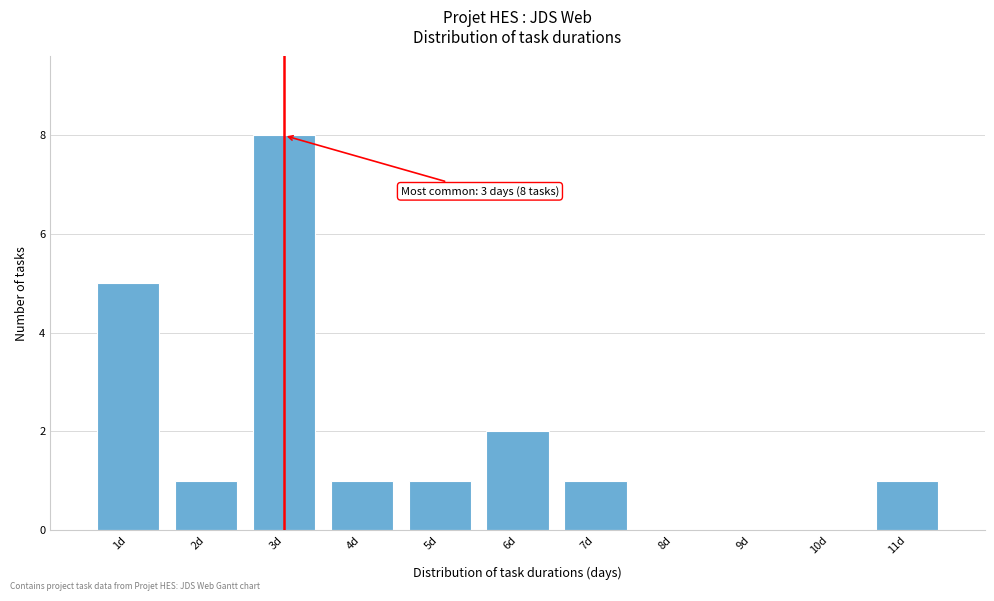

Over which range of the x-axis is the bar tallest?

2.5 to 3.5